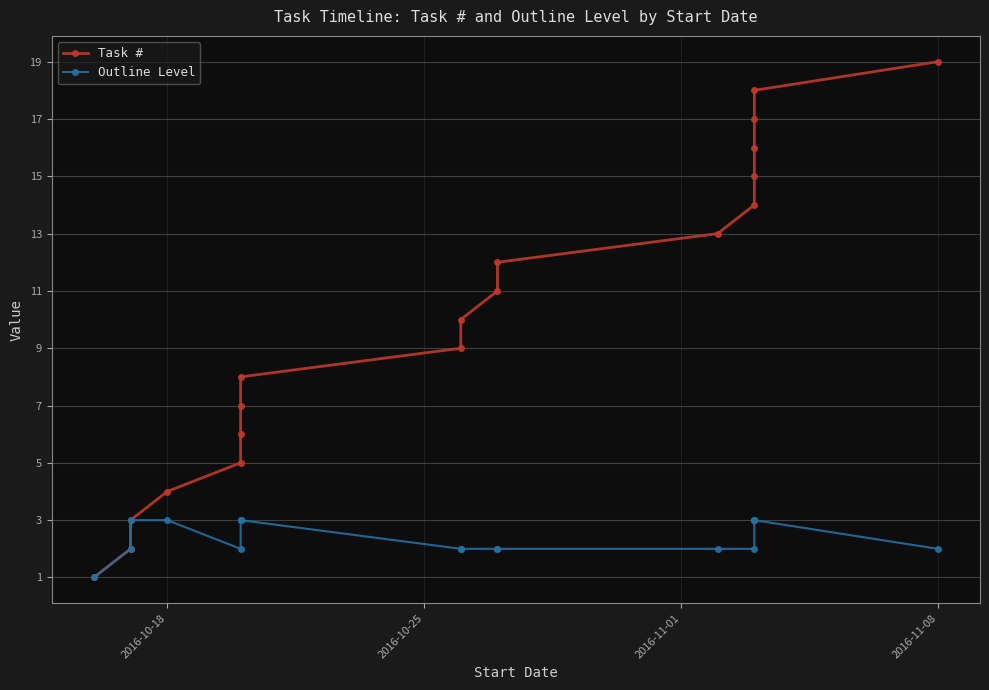

What are all the series names shown in the legend?

Task #, Outline Level